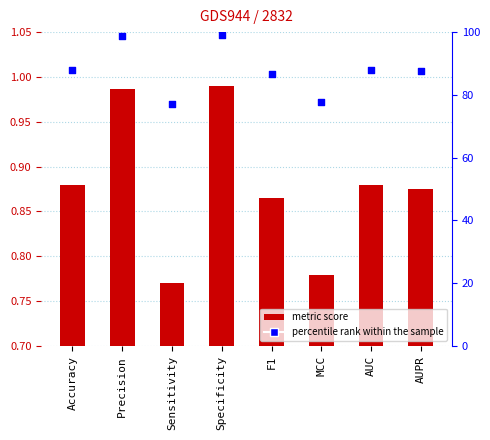

Which series reaches the maximum Y coordinate?

percentile rank within the sample